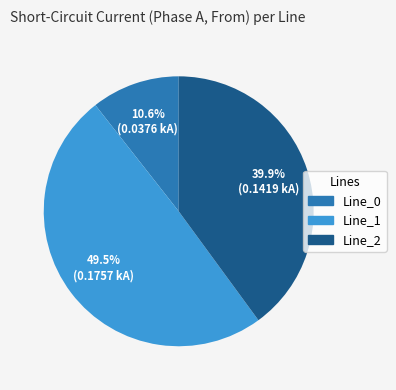

True or false: Line_1 accounts for 43% of the total.

False